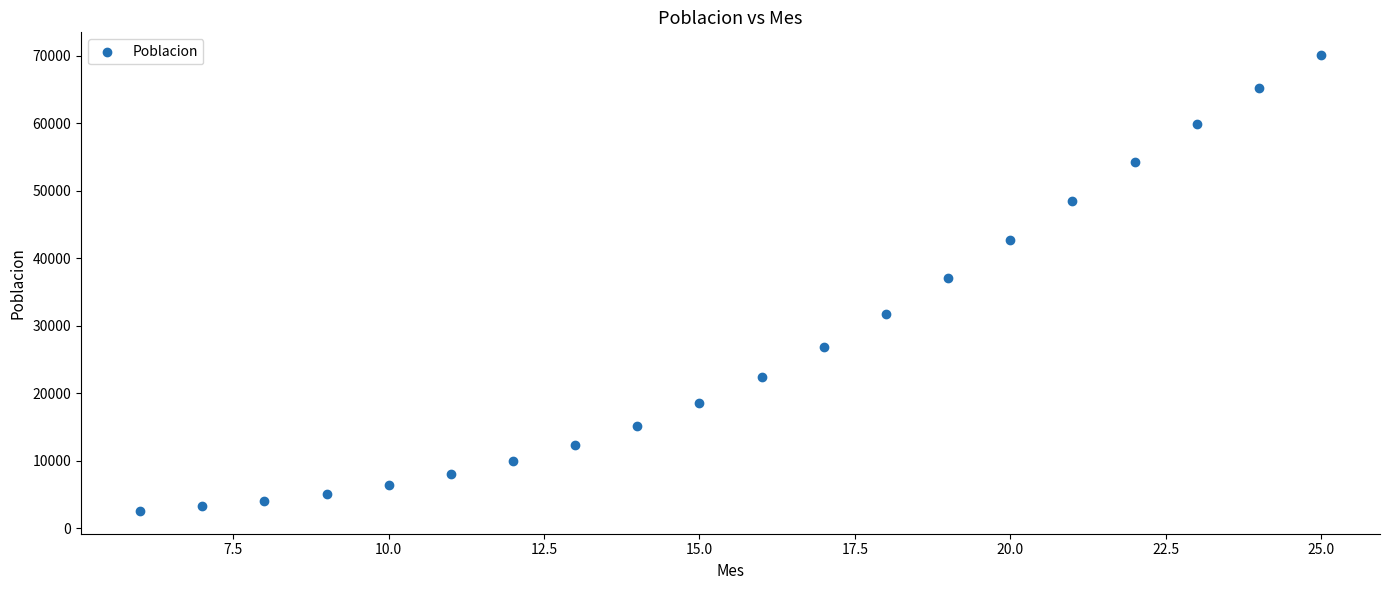

What is the range of X values (max minus min)?

19.0